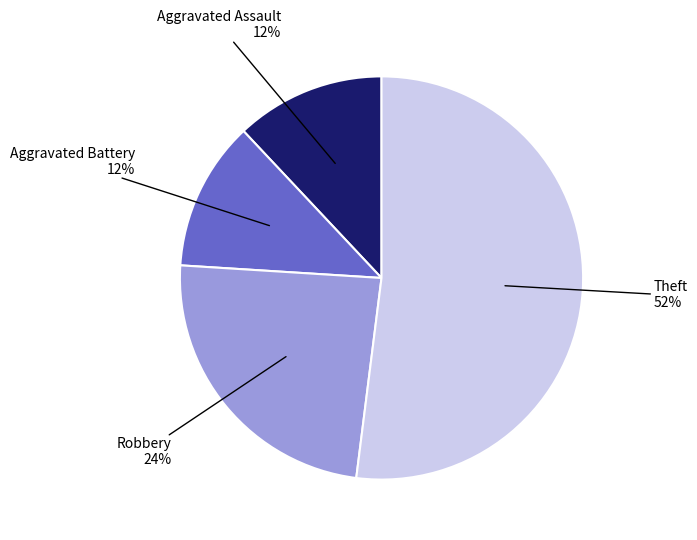

To the nearest percent, what is the difference between the largest and smallest slice percentages?

40%